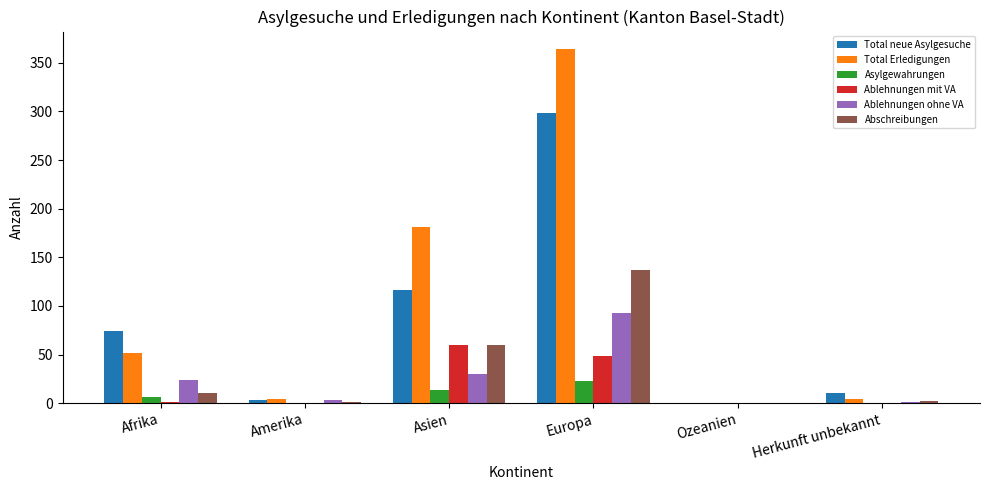

What is the total value across all series at Afrika?

167